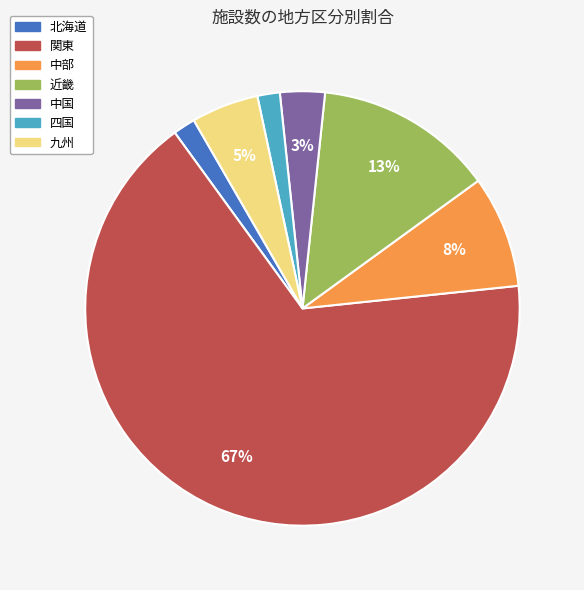

Which category has the biggest portion of the pie?

関東